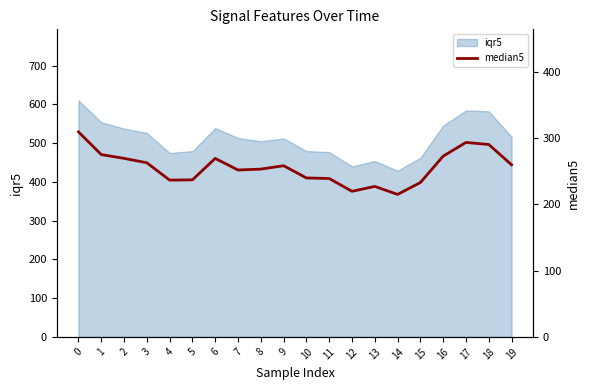

List the labels in order of value, largest first.

0, 17, 18, 1, 16, 2, 6, 3, 19, 9, 8, 7, 10, 11, 5, 4, 15, 13, 12, 14